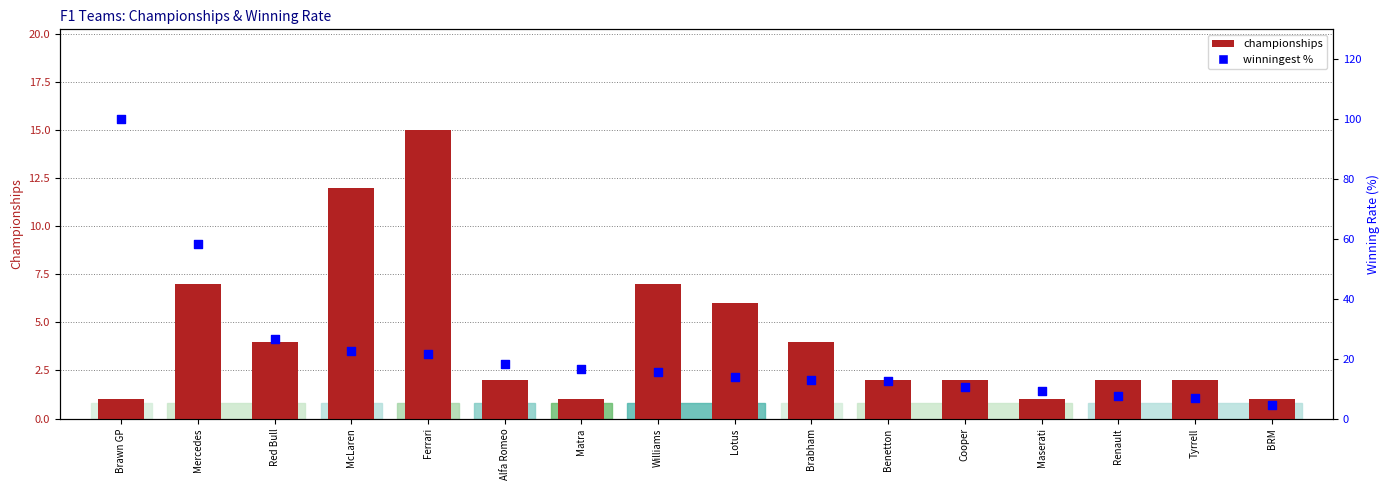

Which series reaches the minimum Y coordinate?

championships